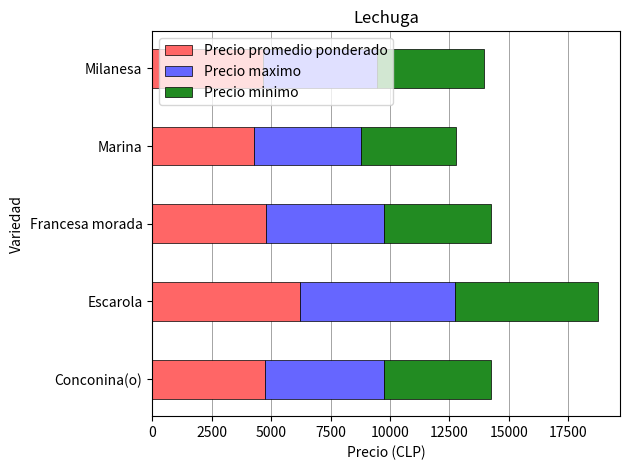

What is the highest value of the Precio promedio ponderado series?

6233